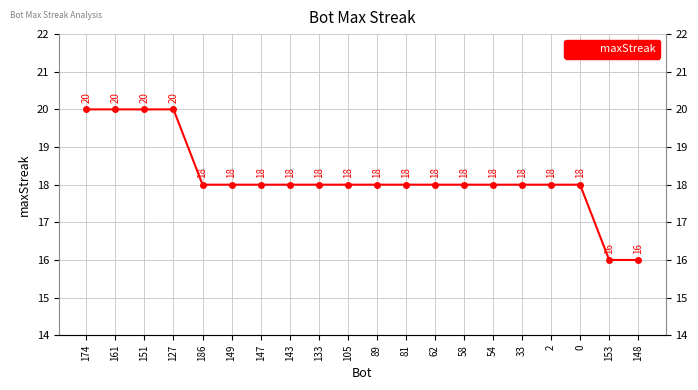

What is the minimum value shown in the chart?

16